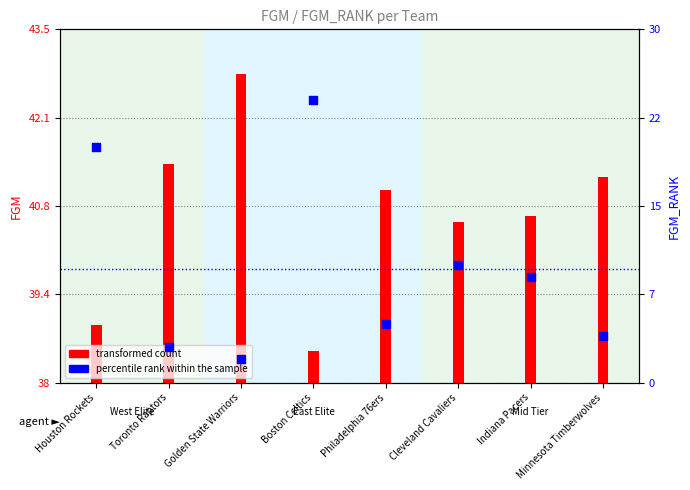

Approximately how many times larger is the value at Philadelphia 76ers compared to Boston Celtics?

0.2